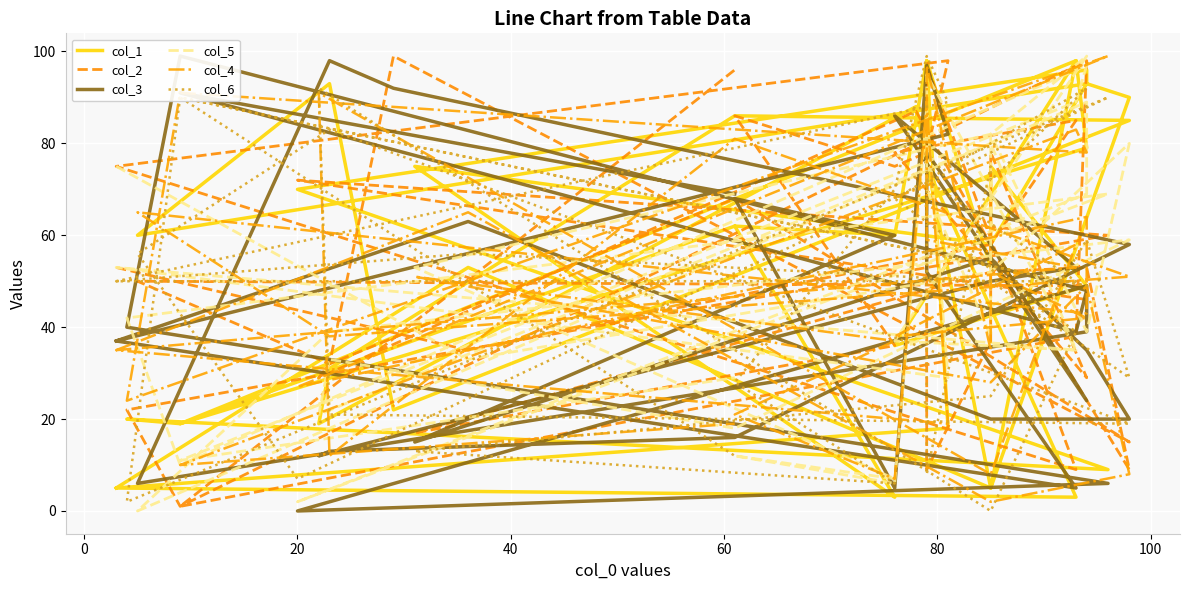

What is the difference between the values at 10 and 24?

56